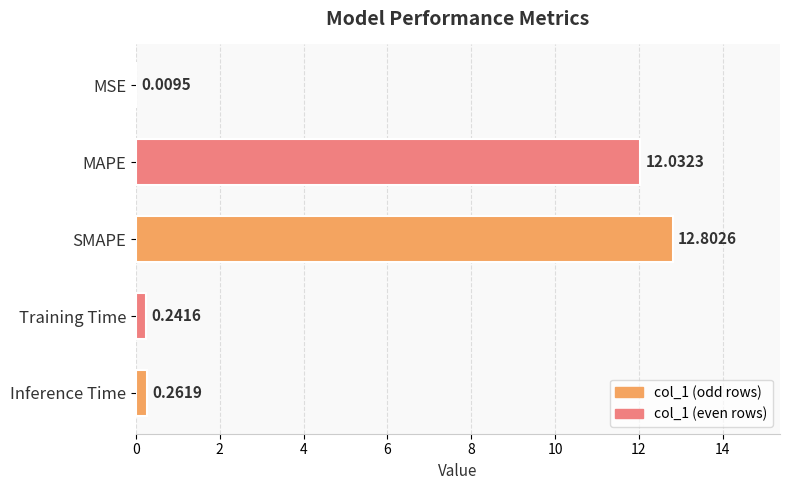

At which label is the value closest to 6?

Inference Time